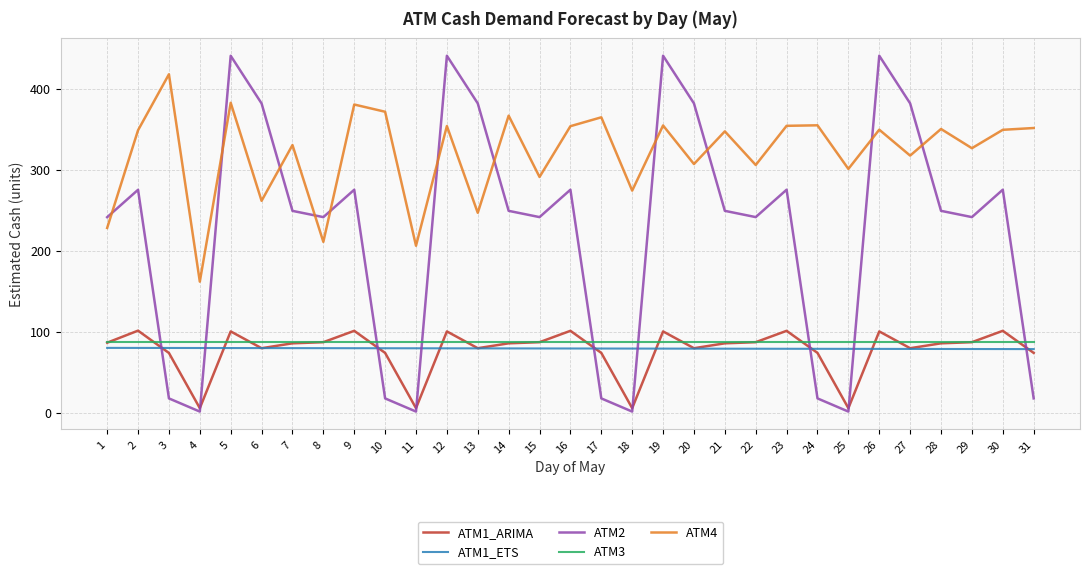

Which series has the largest total across all categories?

ATM4